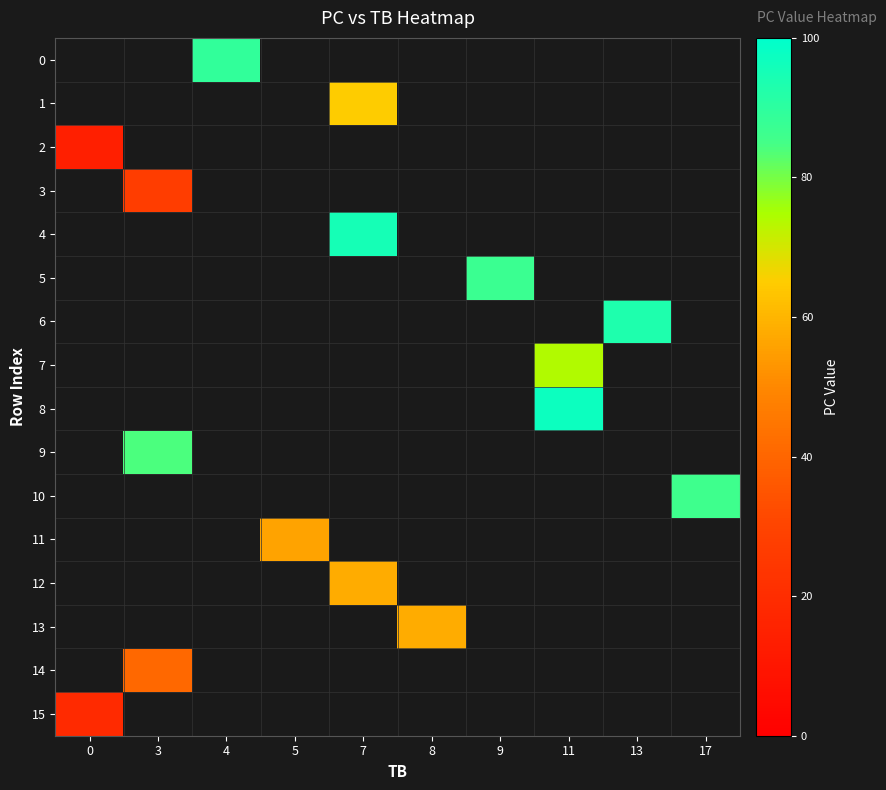

What is the maximum value shown in the chart?

97.0